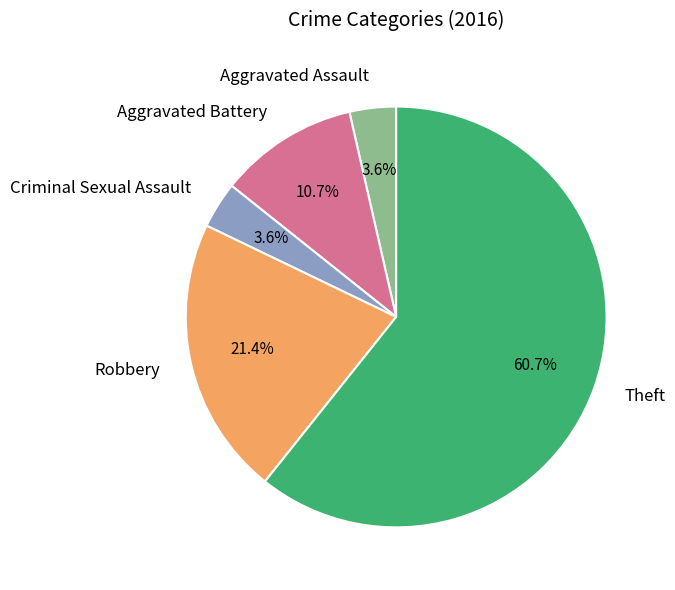

Which has a higher value, Robbery or Criminal Sexual Assault?

Robbery